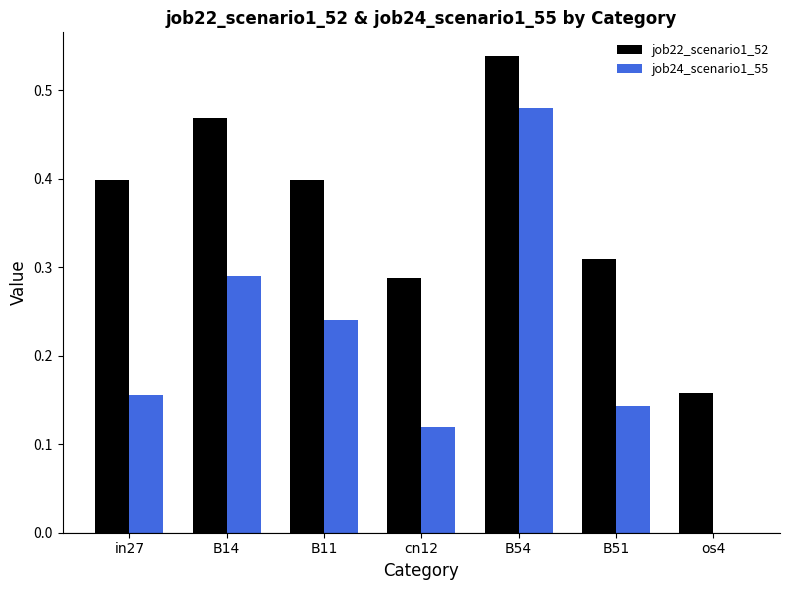

Between B14 and B54, which series saw the biggest shift?

job24_scenario1_55